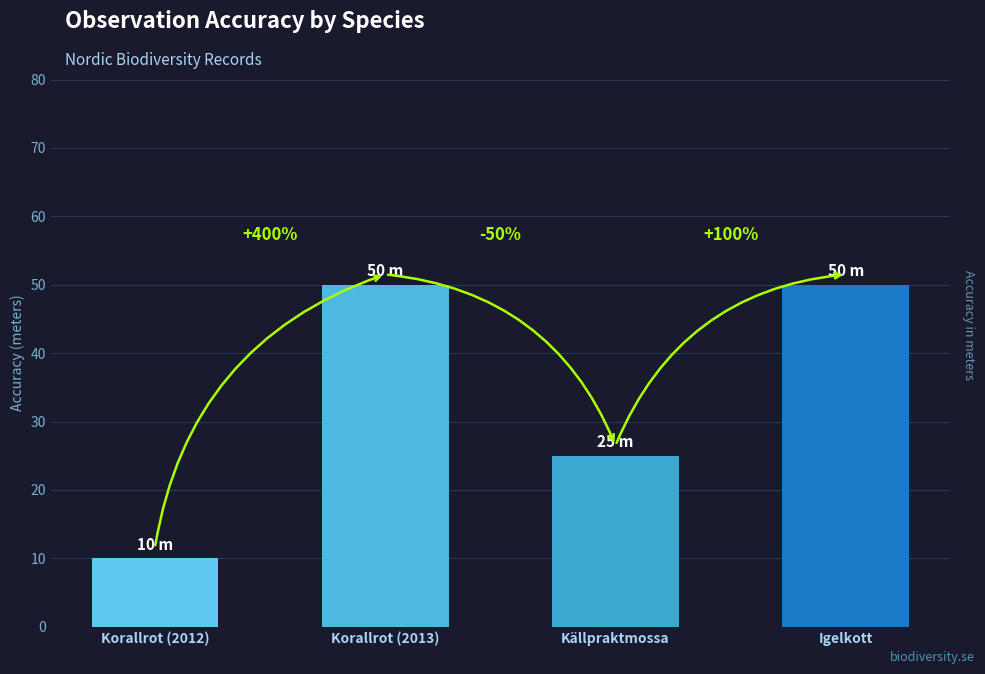

Is it true that the value at Korallrot (2013) is 71?

False